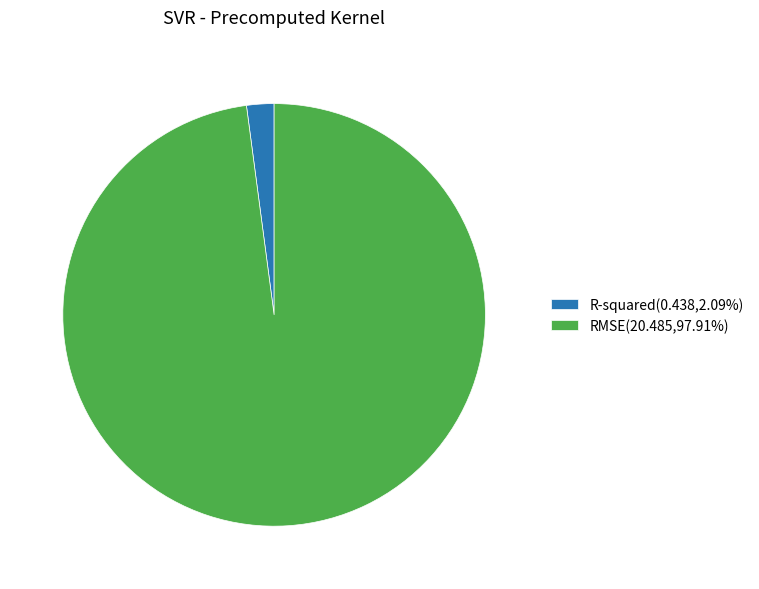

Count the number of slices in the pie.

2